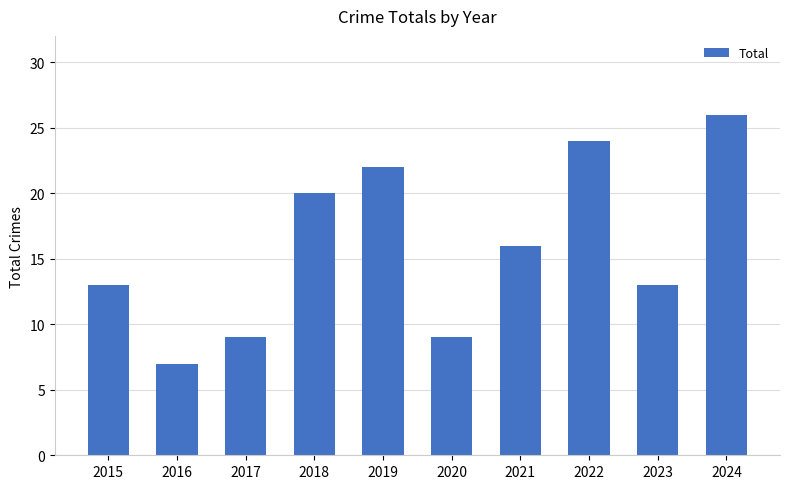

How many bars are there in total?

10